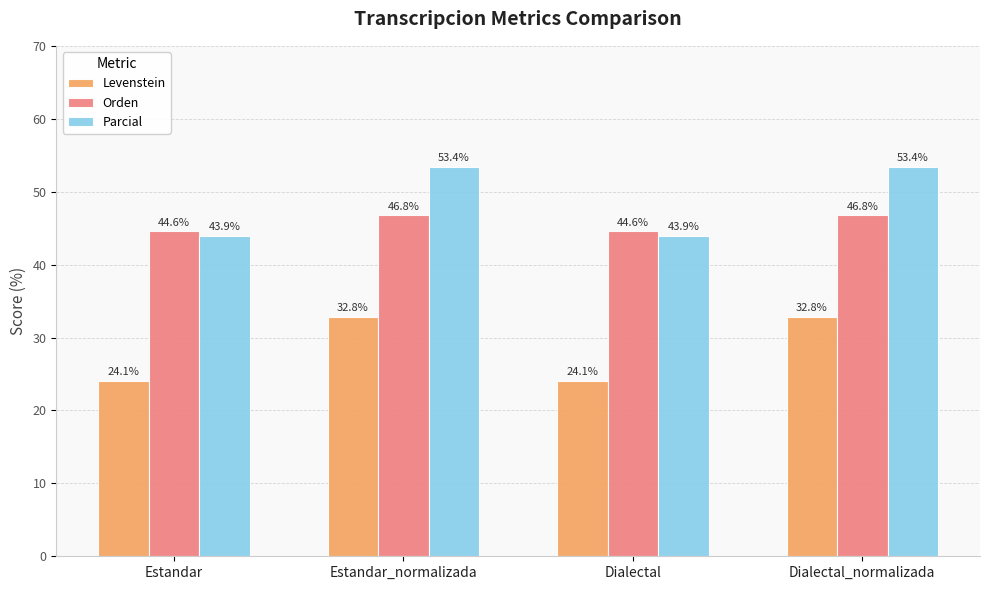

Between Estandar and Estandar_normalizada, which series saw the biggest shift?

Parcial